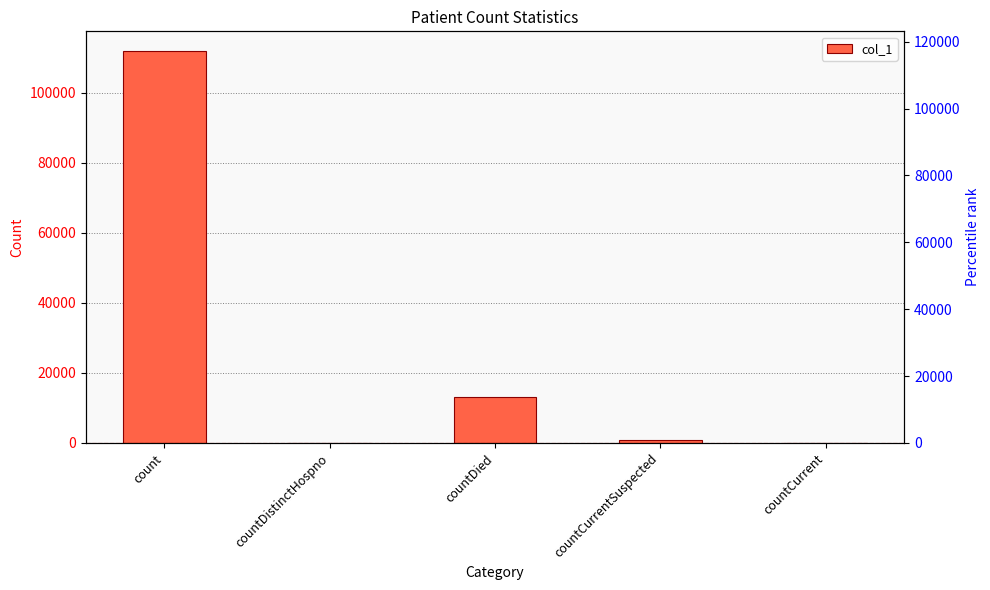

What is the difference between the maximum and minimum values?

111918